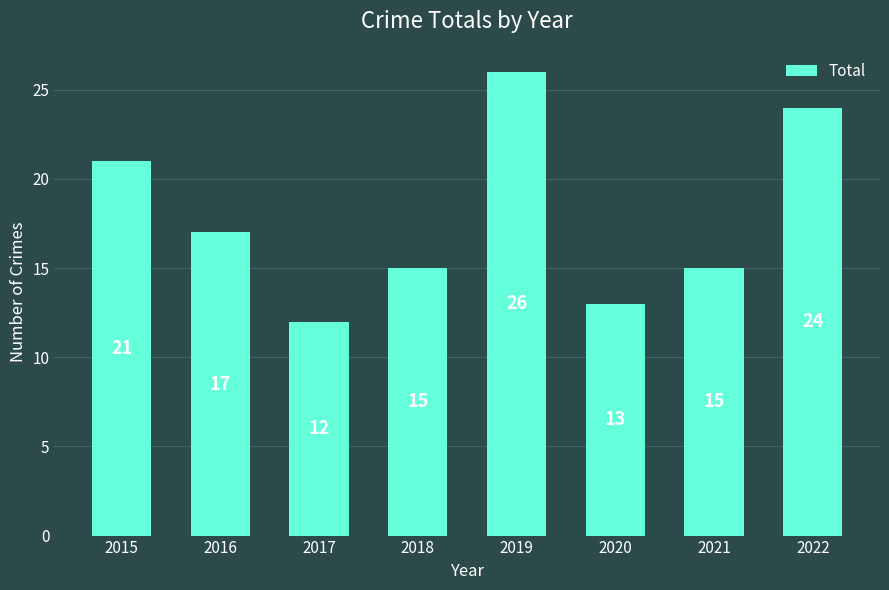

Reading left to right, list all the values displayed in this chart.

21	17	12	15	26	13	15	24